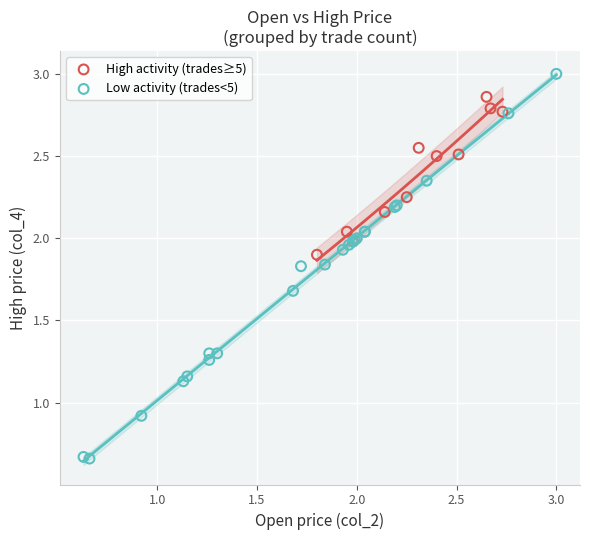

Which series reaches the minimum Y coordinate?

Low activity (trades<5)